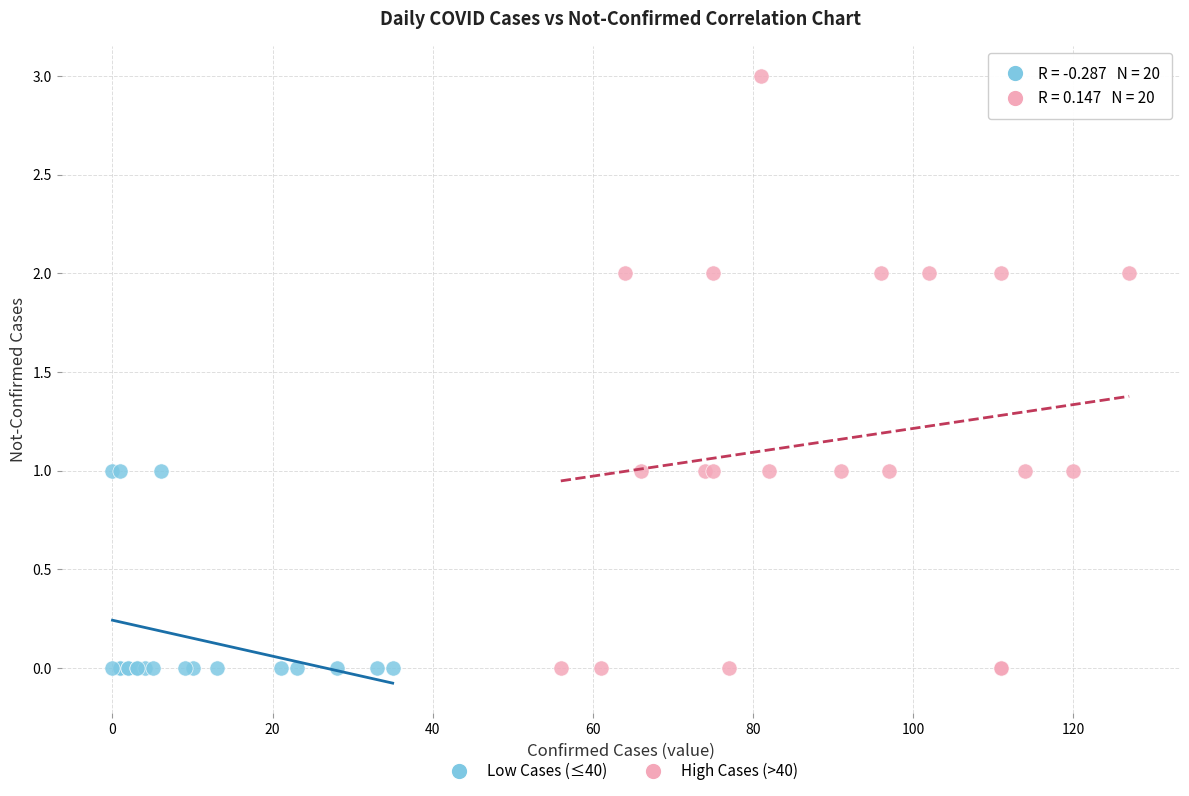

Which series contains the highest Y value?

High Cases (>40)